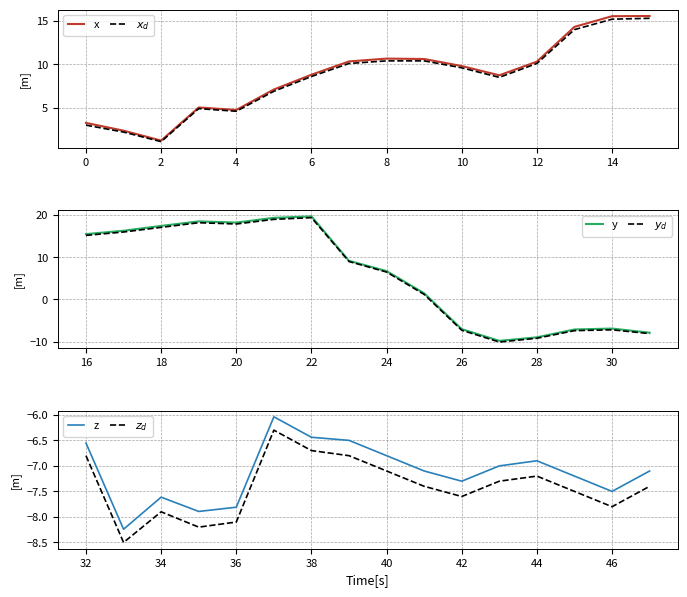

The $x_d$ series shows 14.0 at 13. True or false?

True